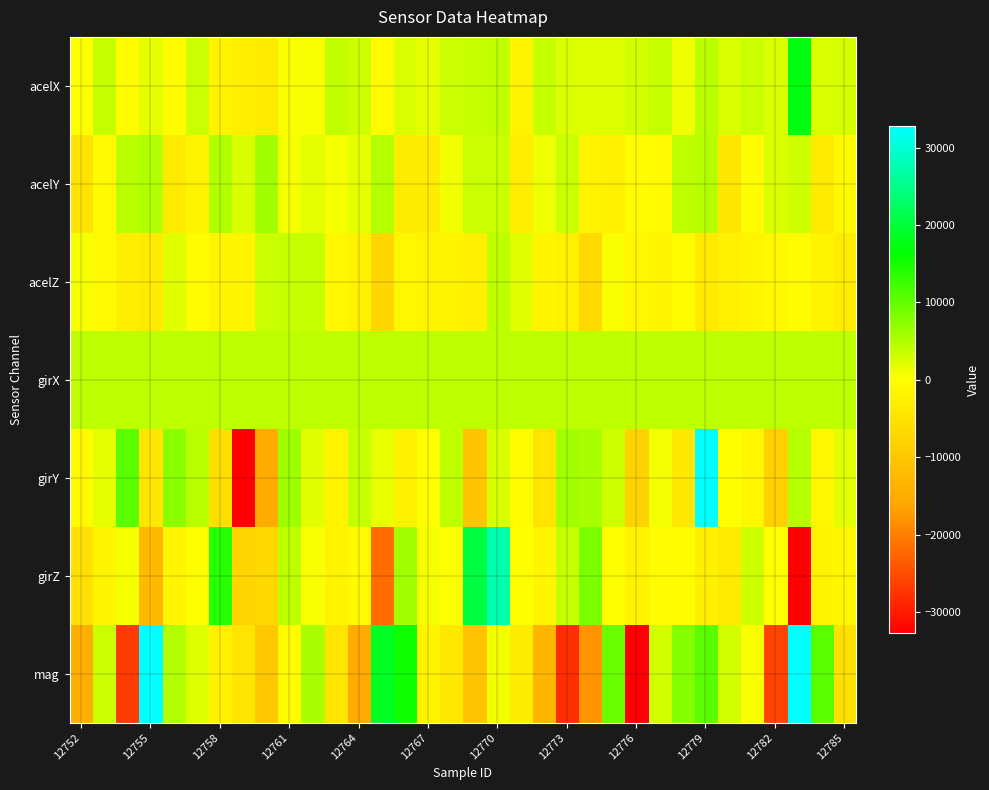

Reading left to right, list all the values displayed in this chart.

acelX: 9	3770	-341	1680	-277	3476	-2165	-2870	-3461	372	354	4065	3216	-799	2366	1650	3558	3732	3943	-2181	3725	2468	2240	2050	2927	3596	1042	4549	2548	3348	2465	17205	2330	2717
acelY: -4850	-1021	4490	4983	-3516	-2118	4965	2426	5986	724	1674	751	1645	4739	-3144	-3261	949	3520	3333	-2930	1047	3356	-2059	-2309	-517	-887	4166	4690	-4234	-618	2401	3219	-3338	-992
acelZ: 628	-840	-2838	-3341	1919	-568	-1620	-1681	3416	3836	3618	-1360	-2430	-7209	-1400	-1914	-2001	-2576	4305	1875	-1713	-2405	-6674	263	-1501	-1700	-397	-3801	-2308	-1689	-1086	-754	-1948	-3211
girX: 4240	4288	4192	4144	4256	4320	4288	4240	4256	4256	4176	4224	4224	4224	4192	4288	4240	4256	4288	4192	4240	4240	4192	4224	4192	4192	4304	4240	4176	4192	4144	4192	4128	4176
girY: -832	1714	10668	-4542	7442	4515	-5671	-32768	-14852	6185	1807	-2232	3693	1524	-2442	-222	4237	-10435	2327	-396	-4646	6091	5387	3213	-7905	549	-3857	32767	-68	-1372	-8254	4632	-1463	1891
girZ: -5596	-1809	743	-12419	-1599	-9	13778	-7584	-7090	4326	307	-2187	-855	-21886	5977	701	109	20679	27503	-159	-1620	3605	8549	-92	-2108	-737	-385	-2631	-3663	3286	210	-32768	-2088	-1371
mag: -14467	3426	-26724	32767	4961	2224	-2446	-4840	-9816	-556	5552	-4656	-15345	18489	15386	-2196	-3880	-10890	1004	-3243	-13093	-28112	-18164	9525	-32768	2899	7765	10626	2873	268	-26022	32767	10744	-5576